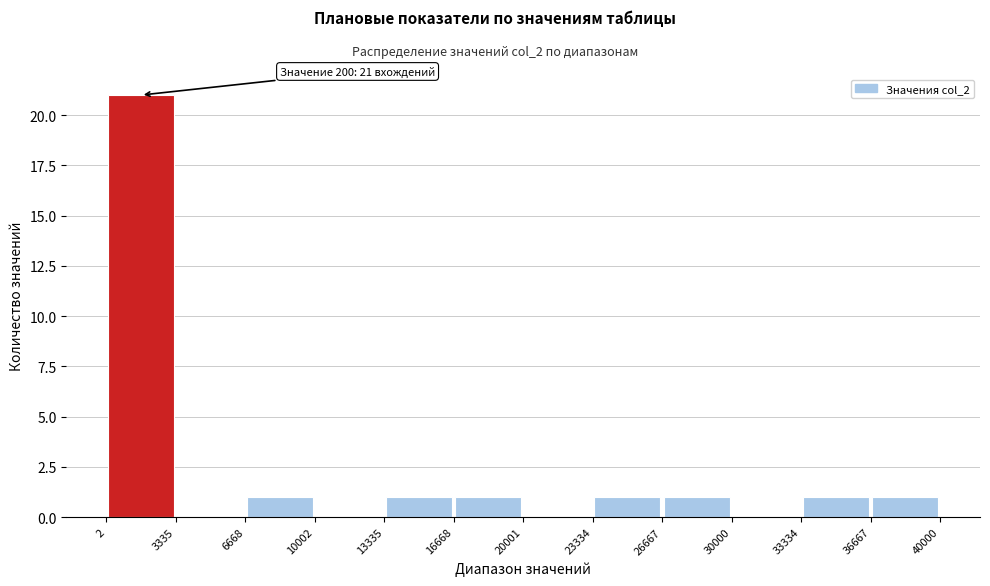

Which range on the x-axis has the tallest bar?

2 to 3335